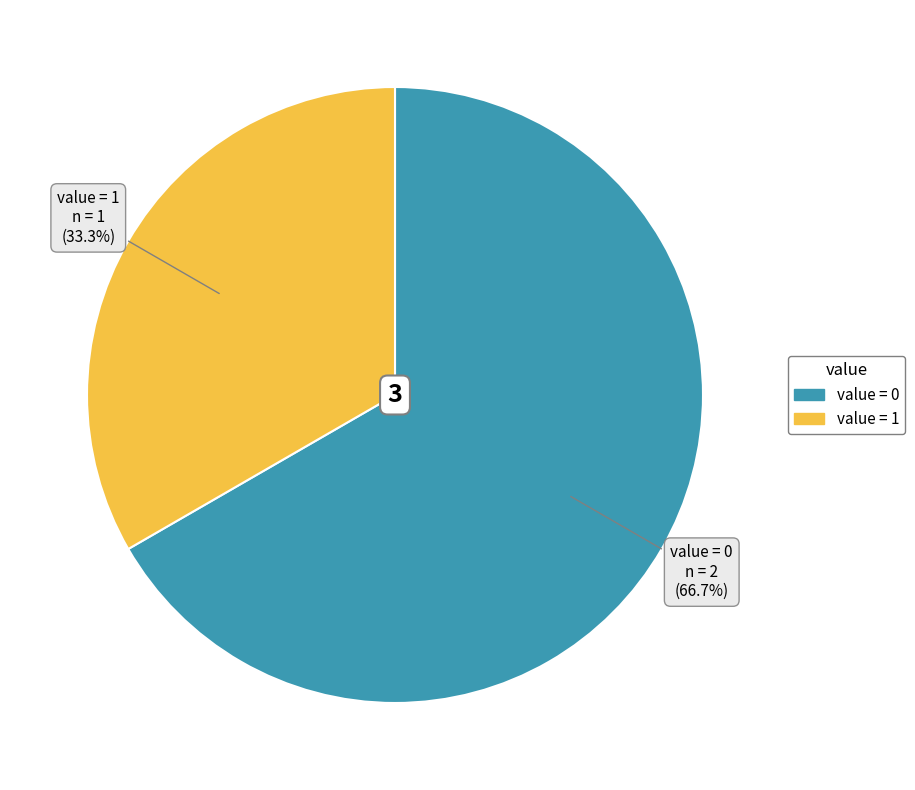

To the nearest percent, what is the difference between the largest and smallest slice percentages?

33%